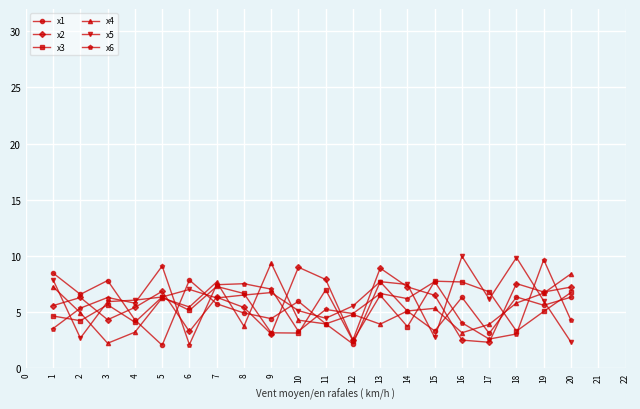

What is the value of the x6 point at the 12th from the left?

4.8